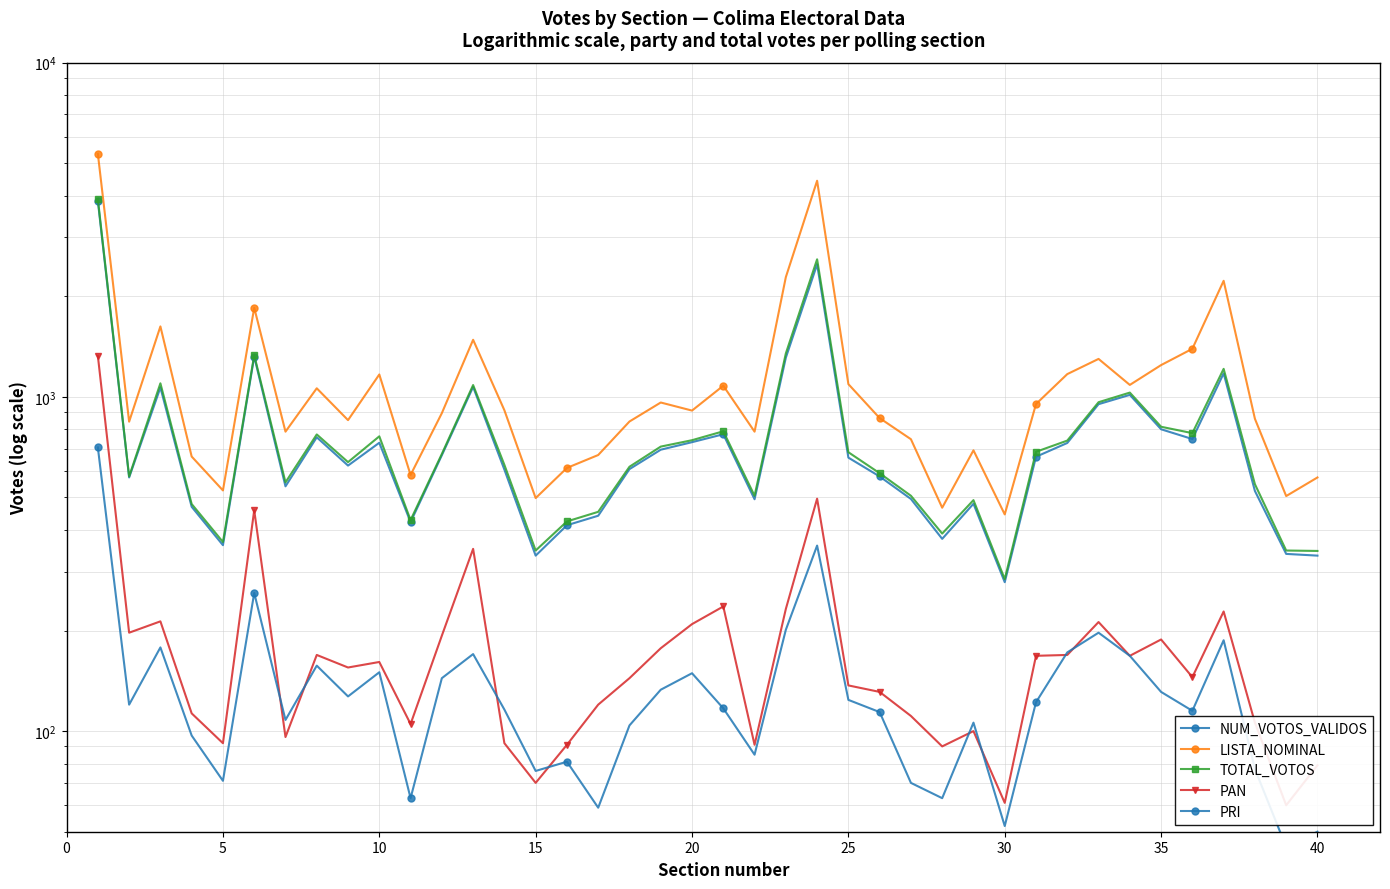

Reading right to left, extract all data points from this chart.

NUM_VOTOS_VALIDOS: 335	339	523	1176	748	800	1014	951	728	662	279	479	376	495	578	658	2492	1310	494	773	732	695	608	441	413	335	606	1071	669	422	729	623	757	540	1320	360	469	1067	574	3854
LISTA_NOMINAL: 574	505	860	2225	1393	1245	1086	1299	1170	952	445	692	466	747	864	1092	4433	2282	787	1080	910	962	844	670	613	498	912	1482	894	584	1167	852	1061	787	1848	525	663	1625	843	5339
TOTAL_VOTOS: 346	347	548	1213	779	814	1030	964	740	685	285	491	390	506	591	683	2580	1349	506	789	742	710	618	453	424	347	626	1085	675	428	762	638	772	555	1334	368	478	1098	578	3910
PAN: 79	60	106	228	145	188	168	212	169	168	61	100	90	111	131	137	496	232	91	236	209	177	144	120	91	70	92	351	193	105	161	155	169	96	458	92	113	213	197	1327
PRI: 50	45	77	187	115	131	168	197	172	122	52	106	63	70	114	124	359	201	85	117	149	133	104	59	81	76	116	170	144	63	150	127	157	108	259	71	97	178	120	706